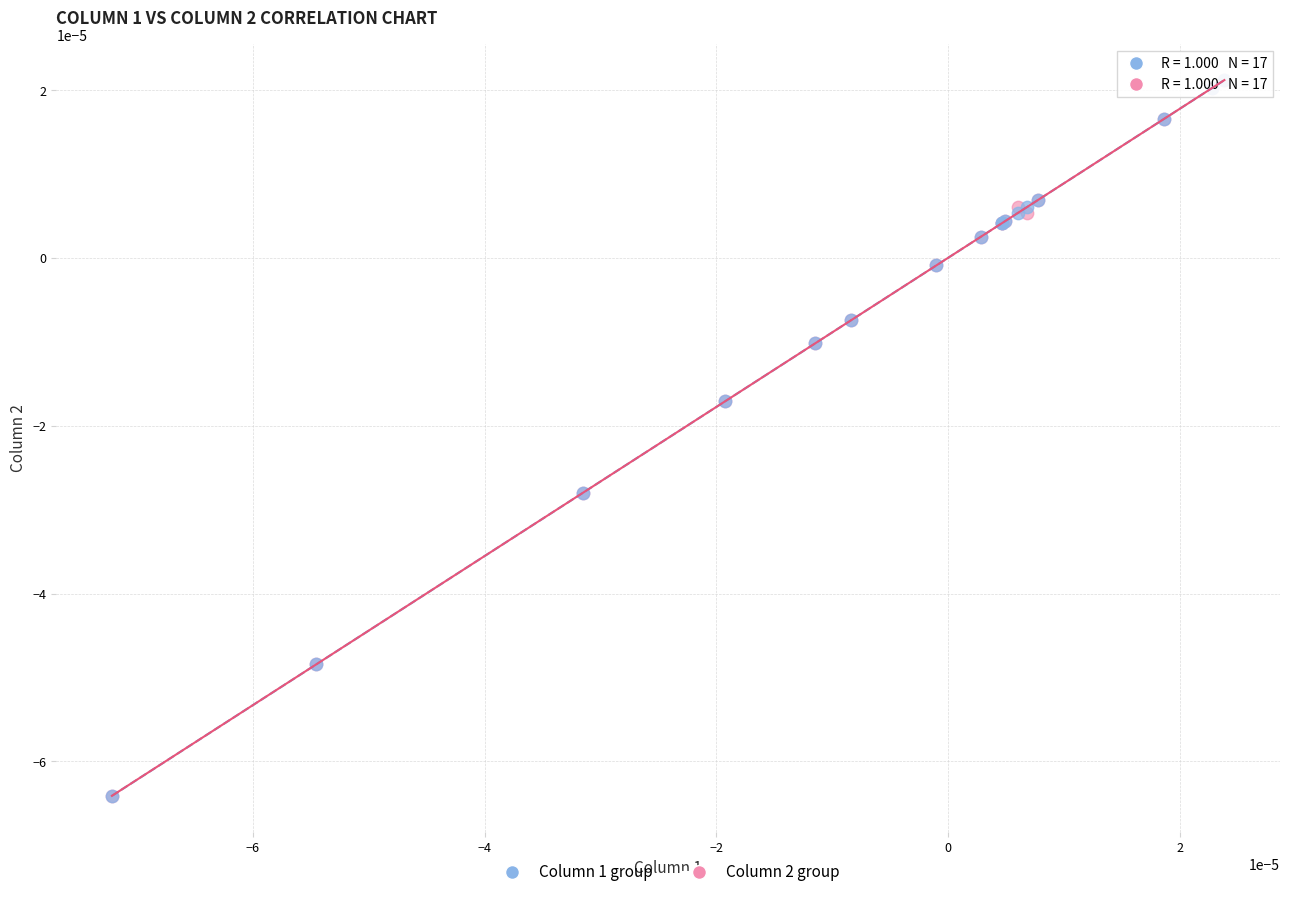

What are all the series names shown in the legend?

Column 1 group, Column 2 group